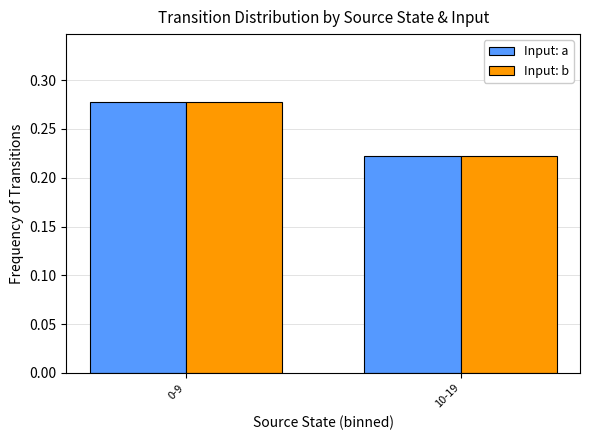

What is the label of the 1st bar from the left?

0-9